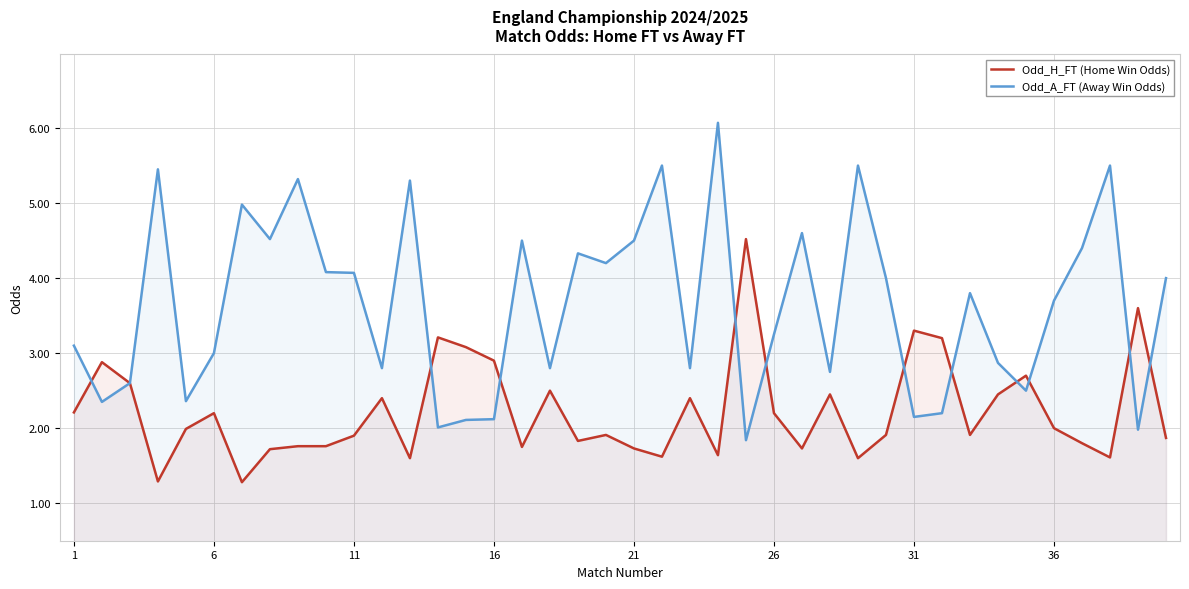

What is the sum of all Odd_H_FT (Home Win Odds) values?

89.0